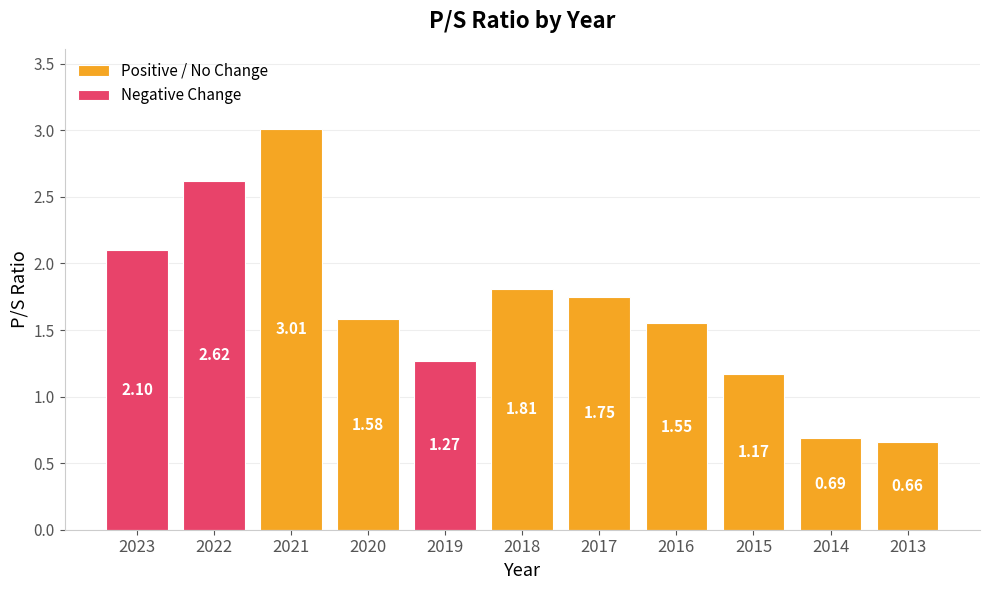

What is the greatest value displayed?

3.0